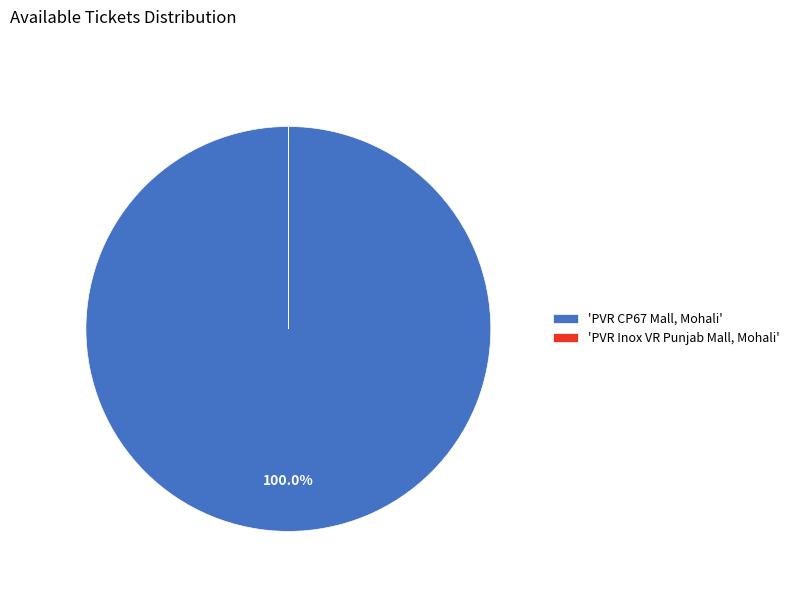

To the nearest percent, what is the difference between the largest and smallest slice percentages?

100%